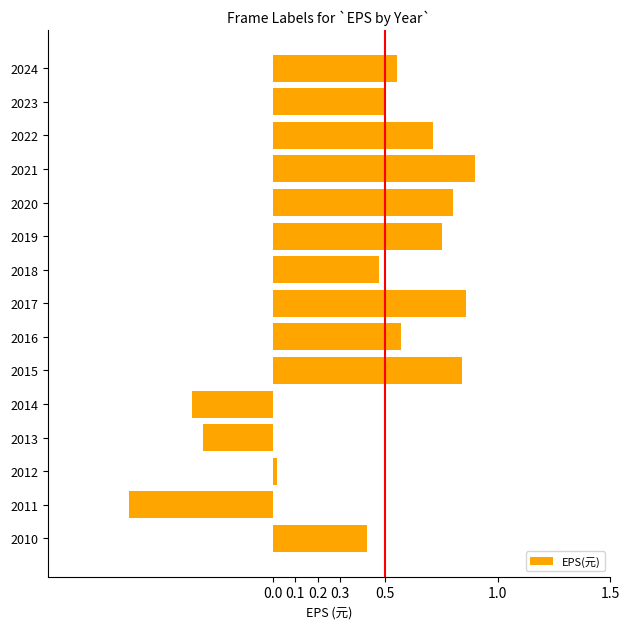

Which label corresponds to the smallest value in the chart?

2011